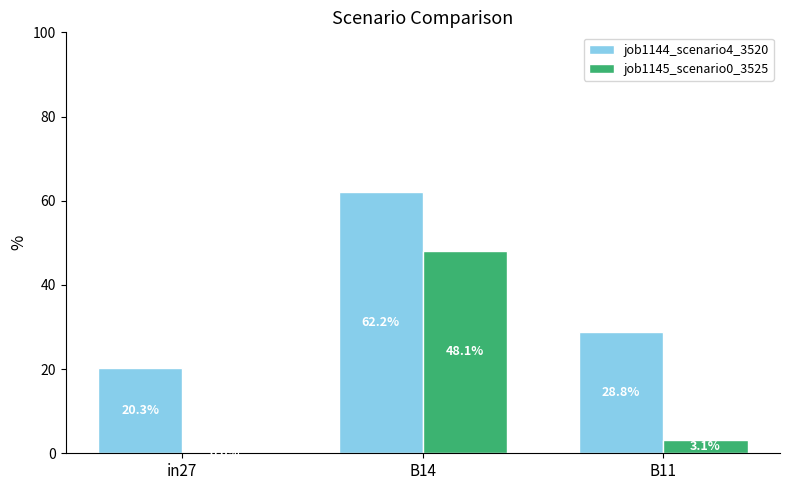

Is it true that job1145_scenario0_3525 equals 0.2 at B14?

False